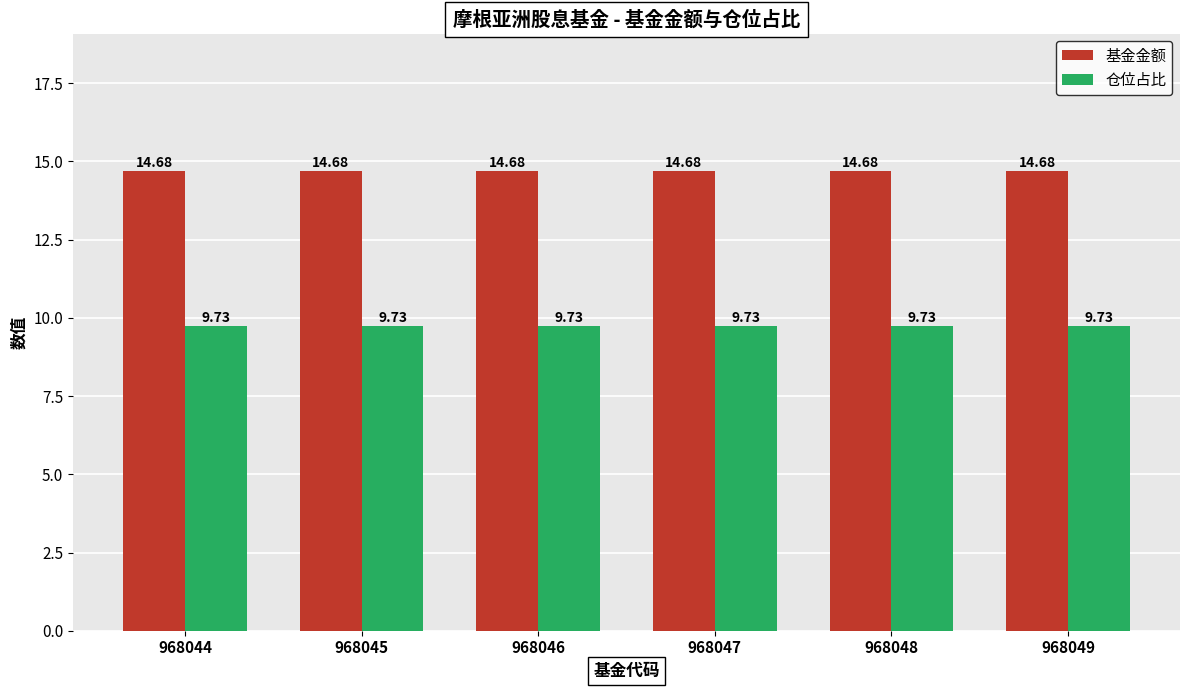

Rank the series at 968048 from lowest to highest value.

仓位占比, 基金金额